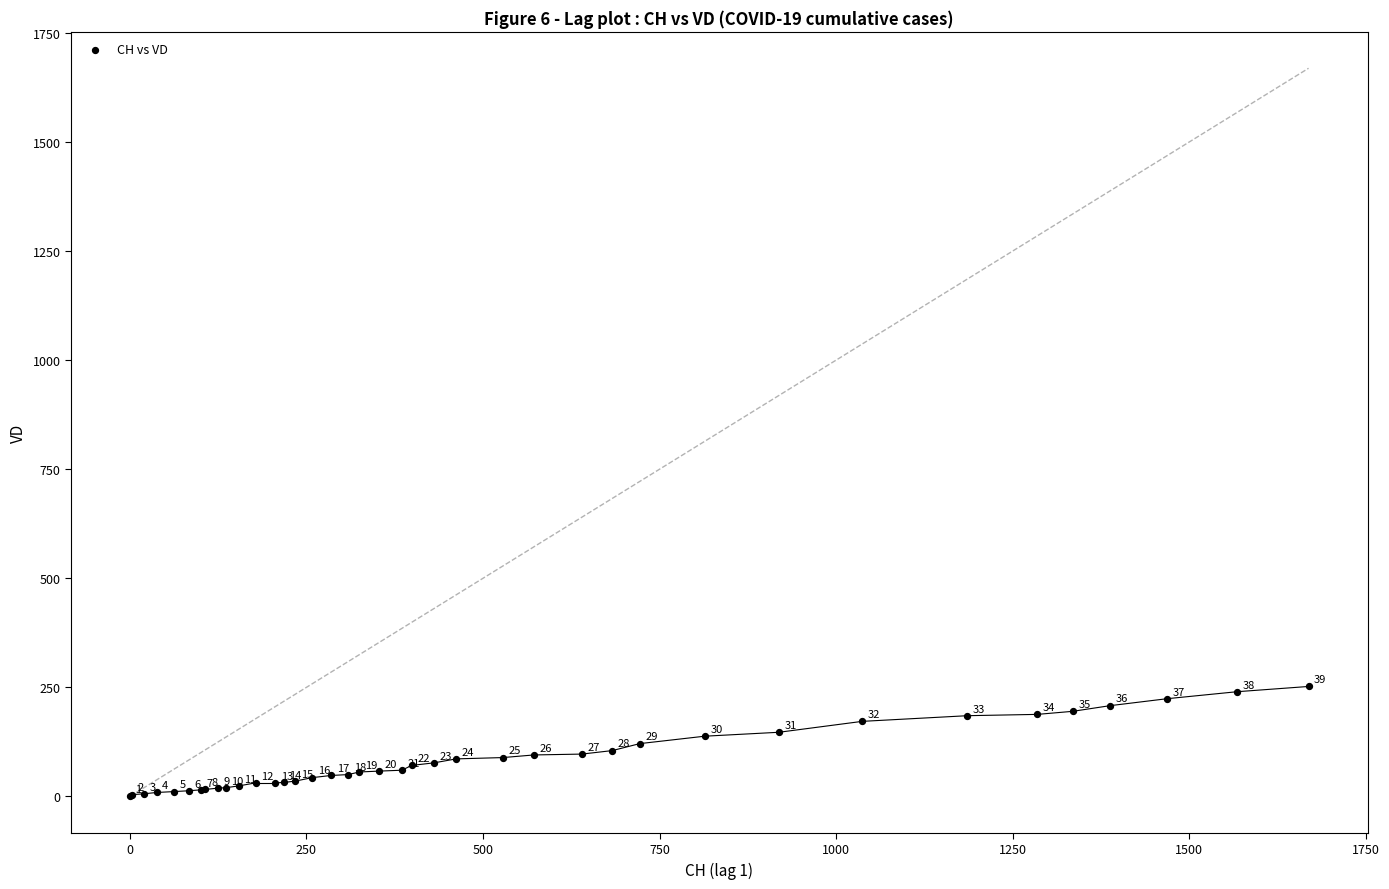

What Y value in the scatter plot is closest to 126?

121